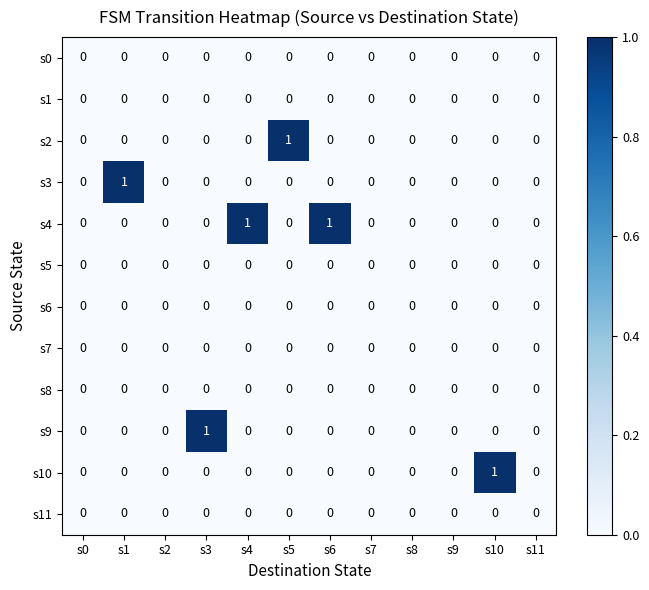

What is the spread (max minus min) of values at s5?

1